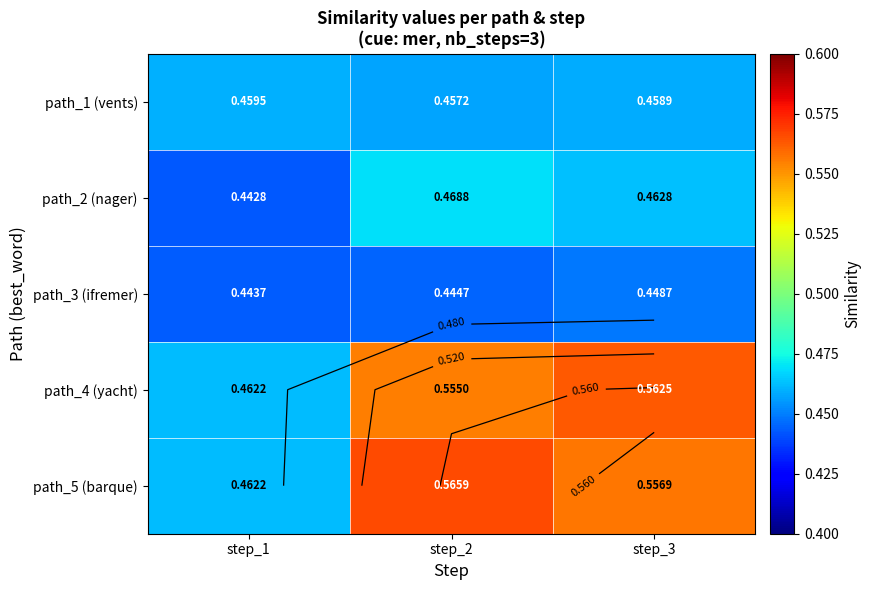

At which category is the sum across all series the highest?

step_2